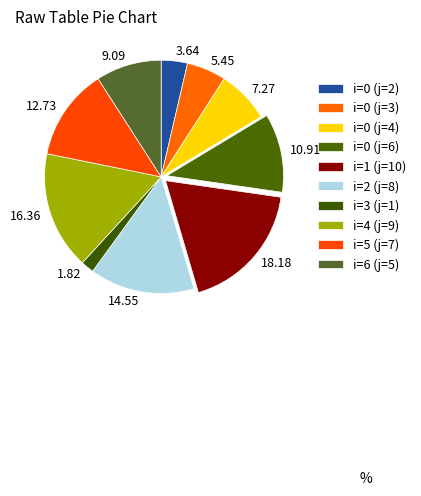

What percentage is the i=6 (j=5) slice, to the nearest percent?

9%